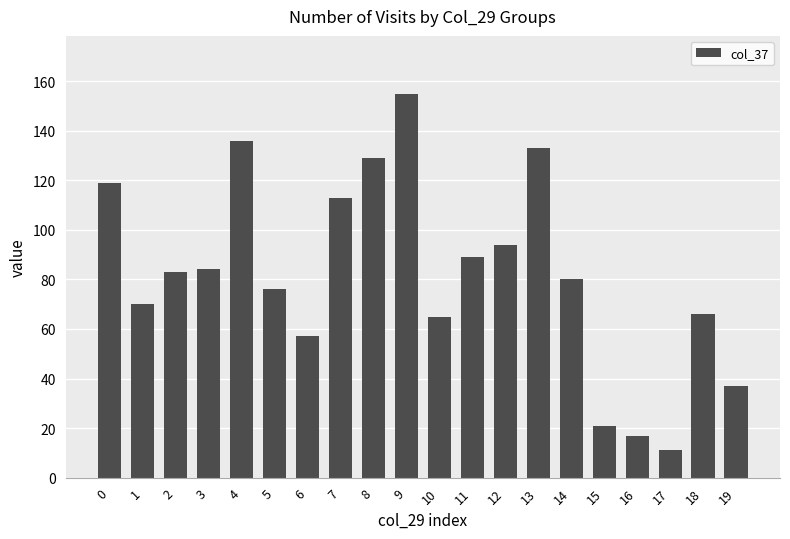

What is the value of the 2nd bar from the left?

70